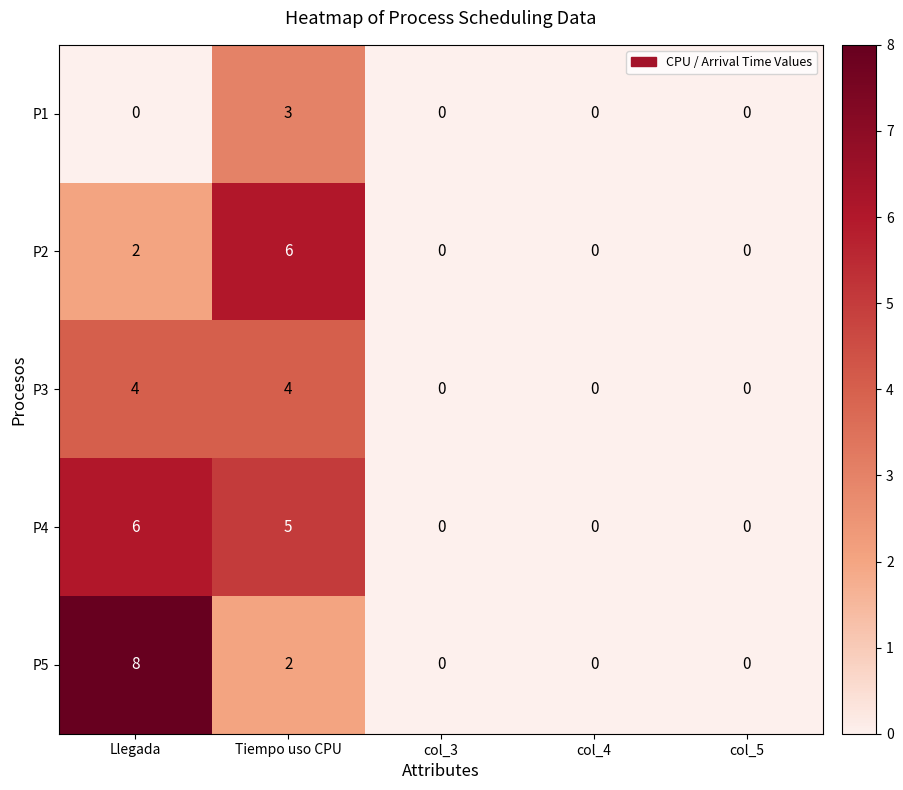

Which series has the largest total across all categories?

P4